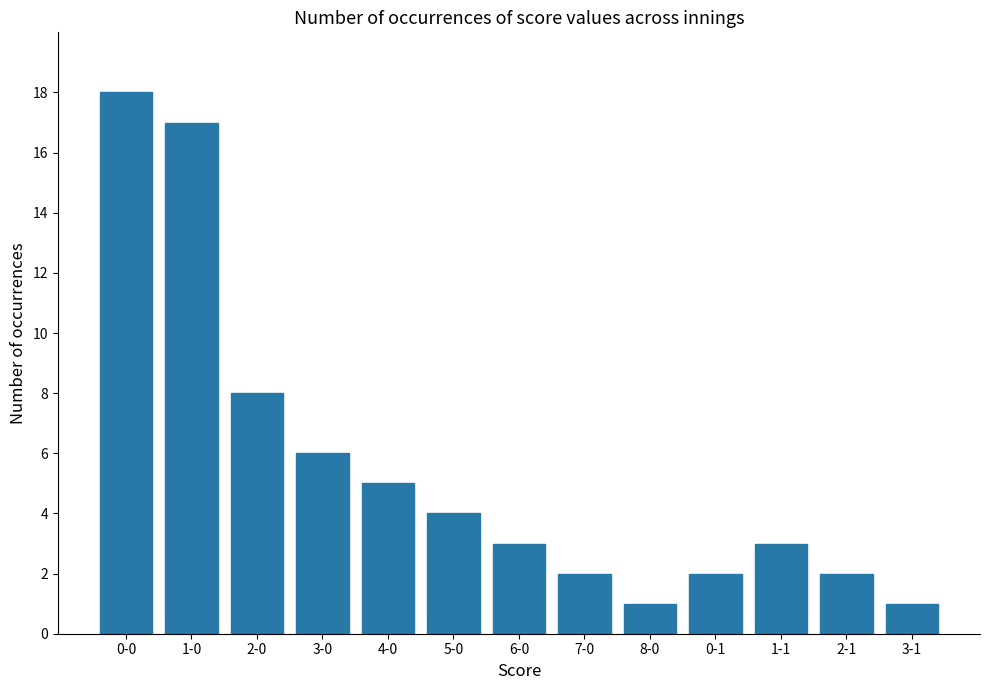

What is the difference between the maximum and minimum values?

17